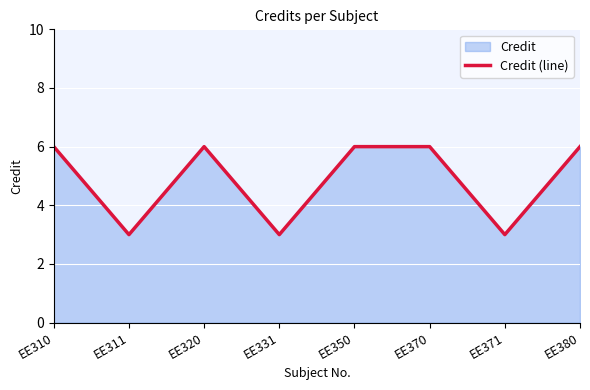

Approximately how many times larger is the value at EE350 compared to EE371?

2.0